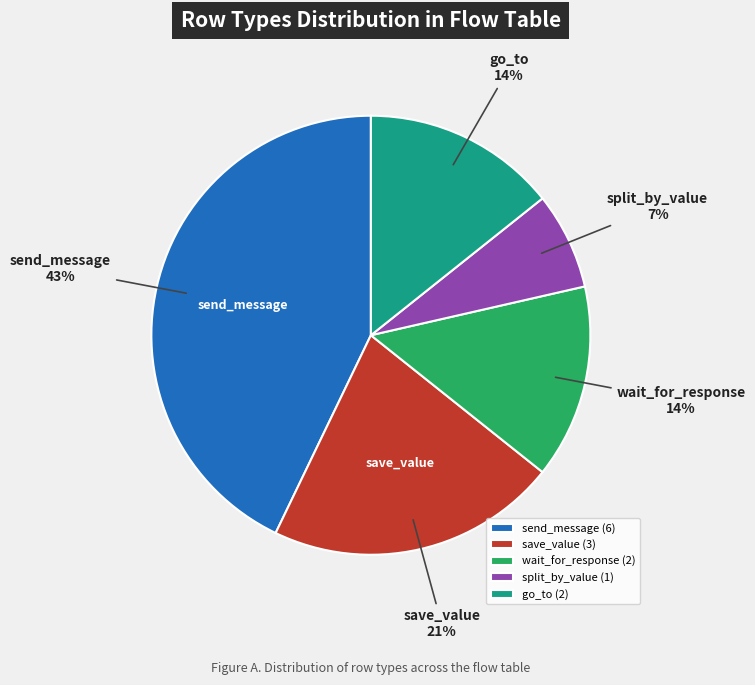

Approximately how many times larger is the value at split_by_value compared to go_to?

0.5